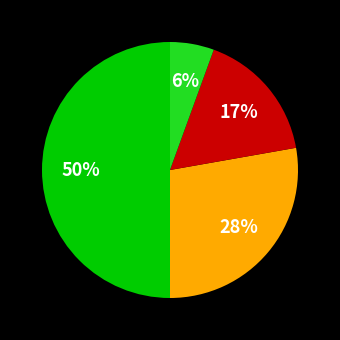

To the nearest percent, what is the difference between the largest and smallest slice percentages?

44%